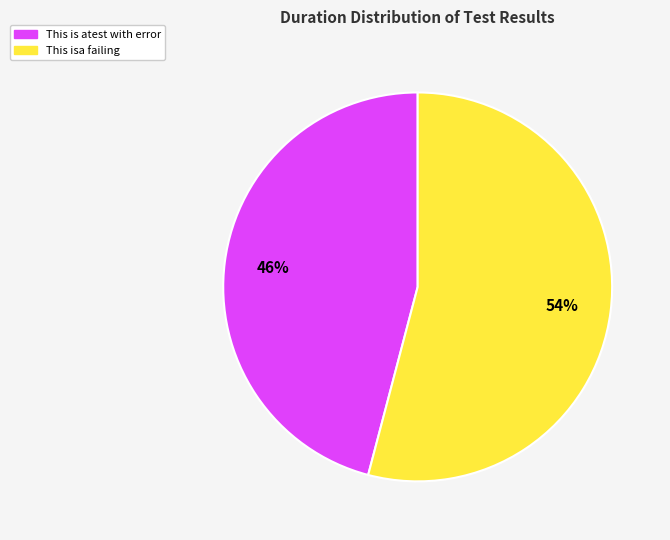

Count the number of slices in the pie.

2